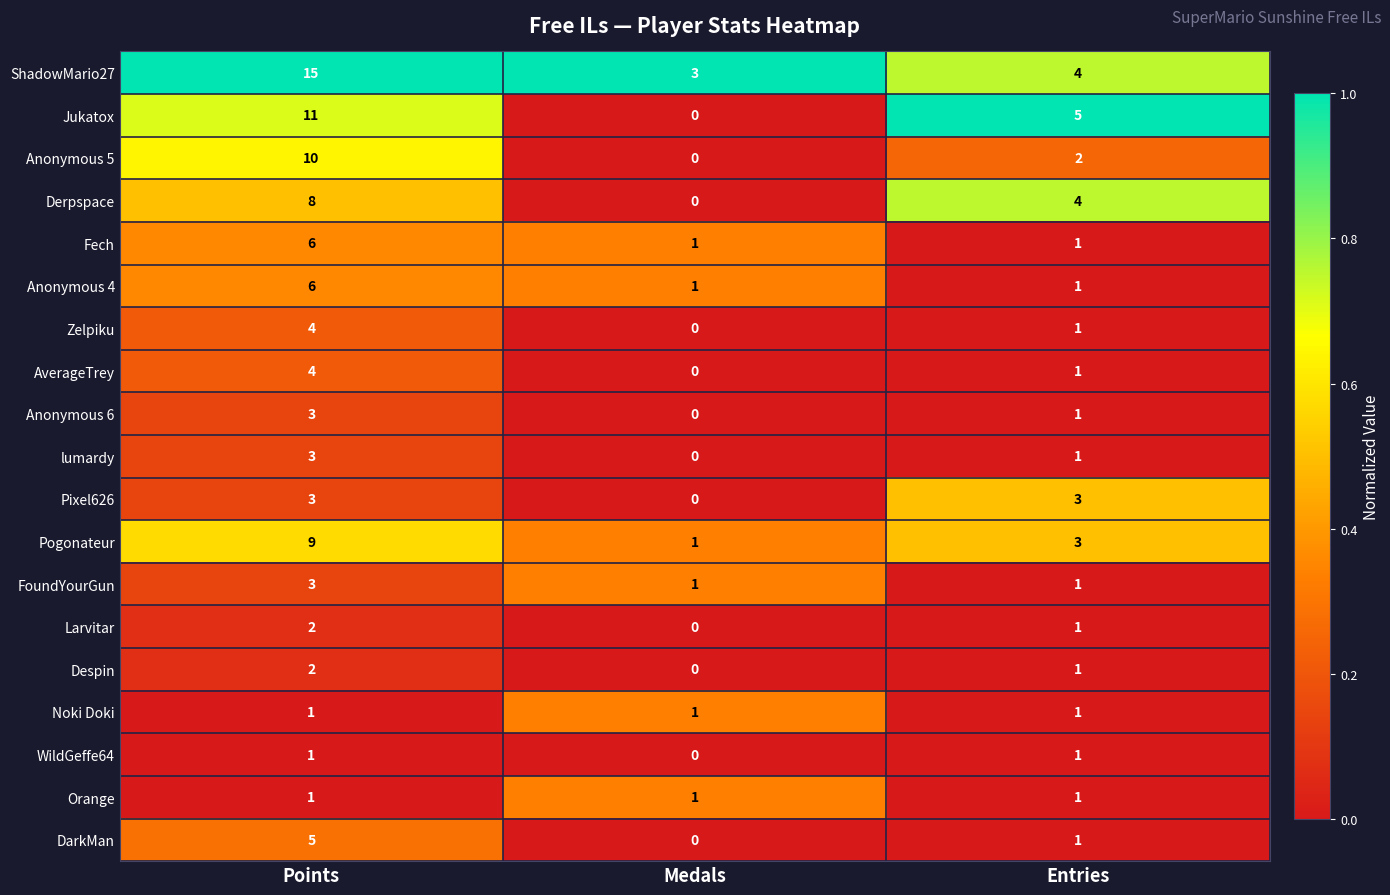

The DarkMan series shows 0 at Entries. True or false?

False